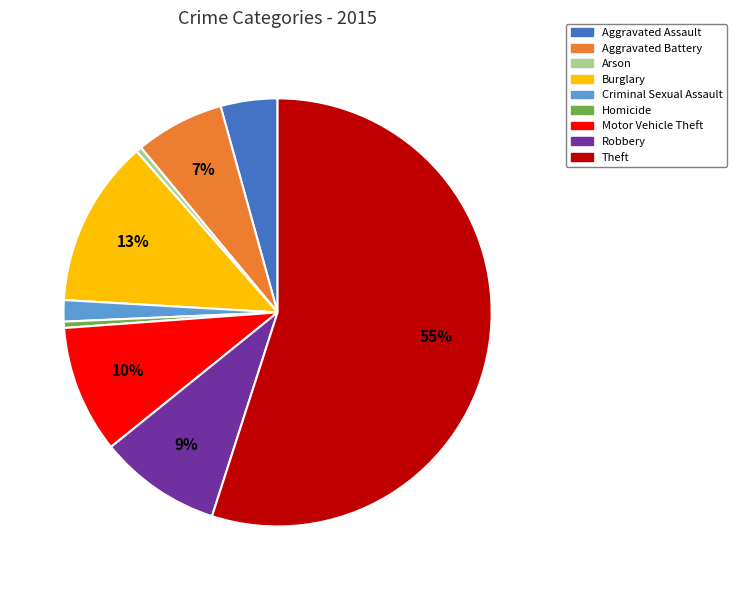

Approximately how many times larger is the value at Homicide compared to Arson?

1.1